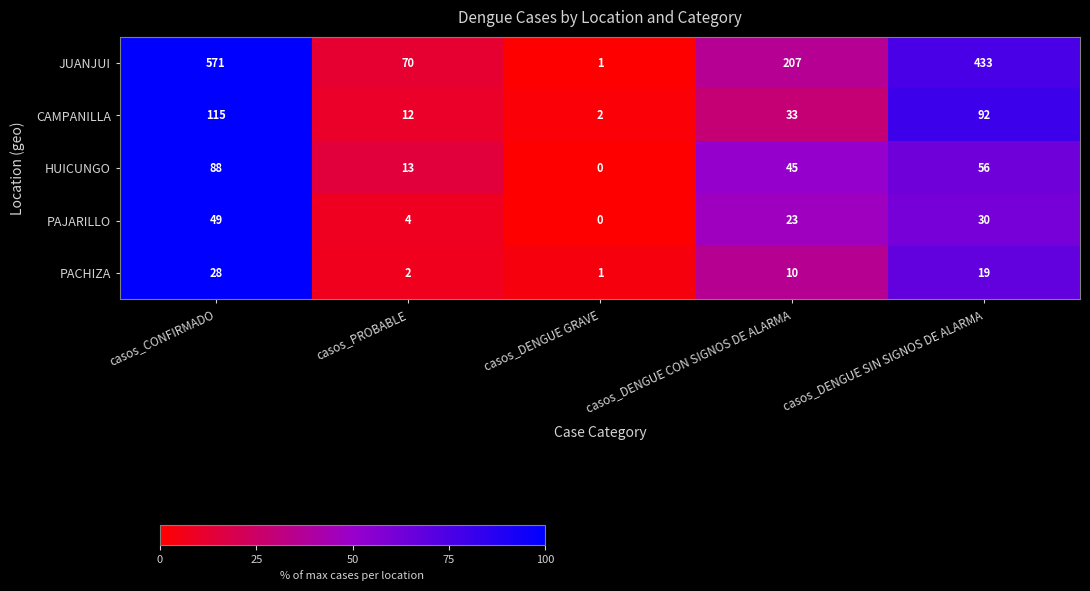

Which category has the lowest value across all series?

casos_DENGUE GRAVE